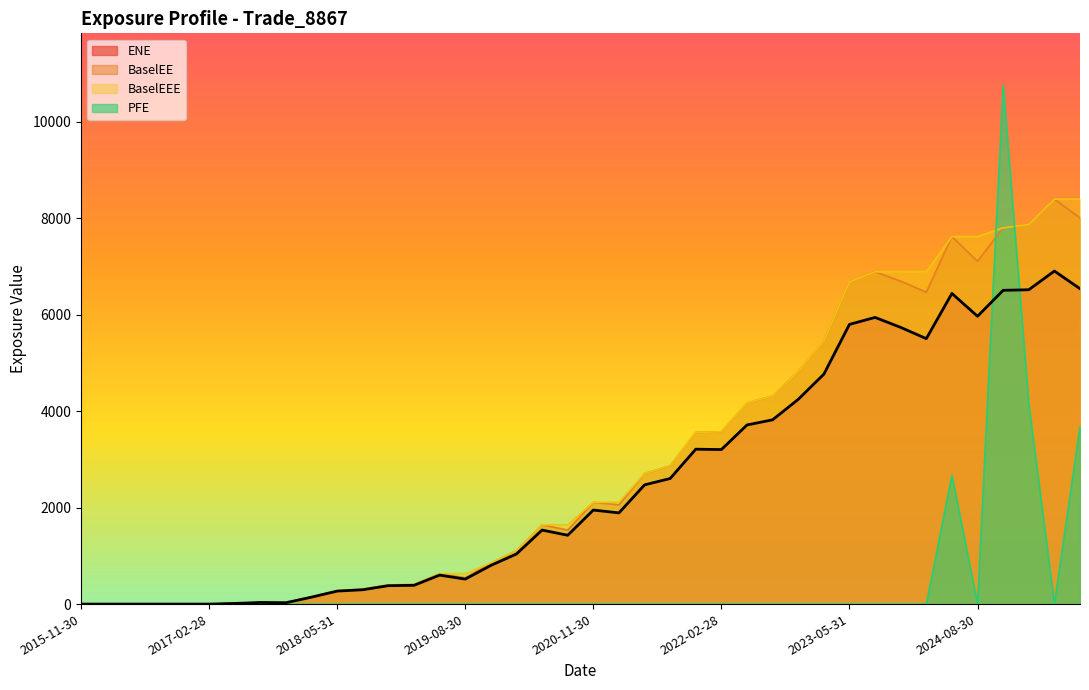

Reading right to left, transcribe all the data shown in this chart.

ENE: 6541.2	6907.4	6519.2	6507.6	5969.7	6442.4	5505.7	5738.6	5945.4	5801.3	4768.4	4246.0	3822.2	3715.2	3204.9	3212.8	2604.8	2472.2	1891.6	1950.2	1427.5	1535.3	1039.7	802.1	518.2	601.2	389.5	382.4	297.7	269.6	144.2	28.5	33.3	13.3	0.0	0.0	0.0	0.0	0.0	0.0
BaselEE: 8009.5	8399.1	7872.1	7803.5	7110.1	7621.3	6468.8	6697.0	6893.0	6681.6	5455.6	4826.6	4317.2	4169.6	3573.9	3560.3	2869.5	2706.7	2058.9	2110.6	1536.2	1643.2	1106.6	849.1	545.8	630.1	406.2	396.8	307.6	277.4	147.7	29.1	33.9	13.5	0.0	0.0	0.0	0.0	0.0	0.0
BaselEEE: 8399.1	8399.1	7872.1	7803.5	7621.3	7621.3	6893.0	6893.0	6893.0	6681.6	5455.6	4826.6	4317.2	4169.6	3573.9	3560.3	2869.5	2706.7	2110.6	2110.6	1643.2	1643.2	1106.6	849.1	630.1	630.1	406.2	396.8	307.6	277.4	147.7	33.9	33.9	13.5	0.0	0.0	0.0	0.0	0.0	0.0
PFE: 3678.8	0.0	4149.8	10761.5	0.0	2668.9	0.0	0.0	0.0	0.0	0.0	0.0	0.0	0.0	0.0	0.0	0.0	0.0	0.0	0.0	0.0	0.0	0.0	0.0	0.0	0.0	0.0	0.0	0.0	0.0	0.0	0.0	0.0	0.0	0.0	0.0	0.0	0.0	0.0	0.0